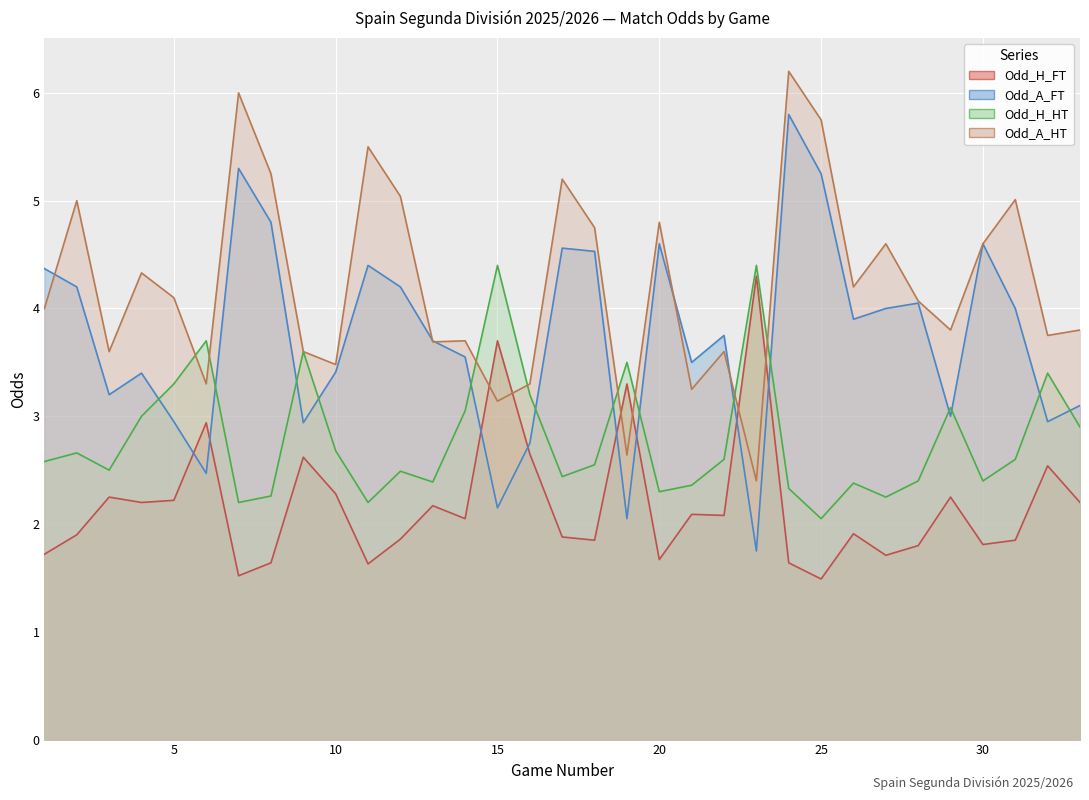

Rank the series by their maximum value, from highest to lowest.

Odd_A_HT, Odd_A_FT, Odd_H_HT, Odd_H_FT